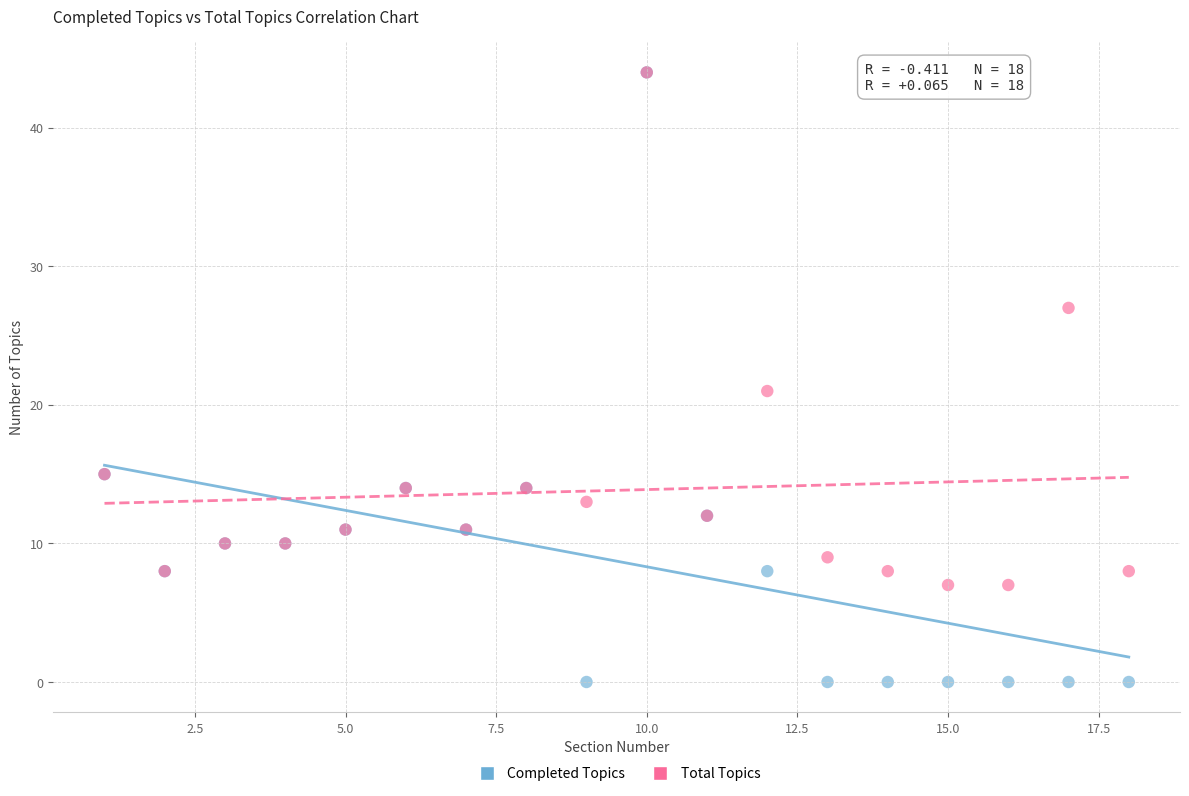

In the Completed Topics series, what Y value is closest to 22?

15